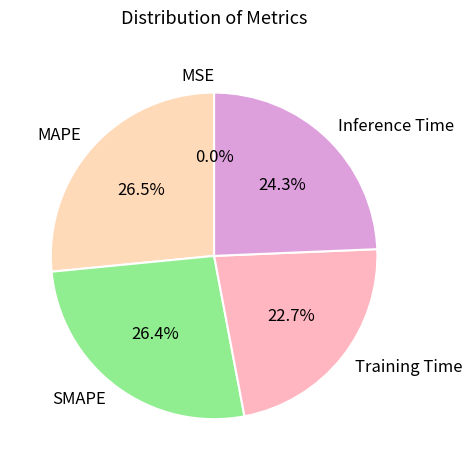

Is the sum of MAPE and Training Time greater than half?

No